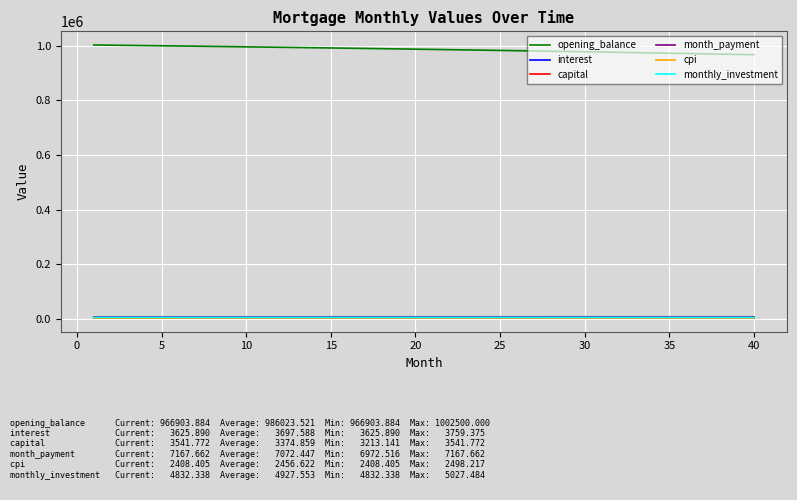

At how many categories does at least one series exceed 280507?

40